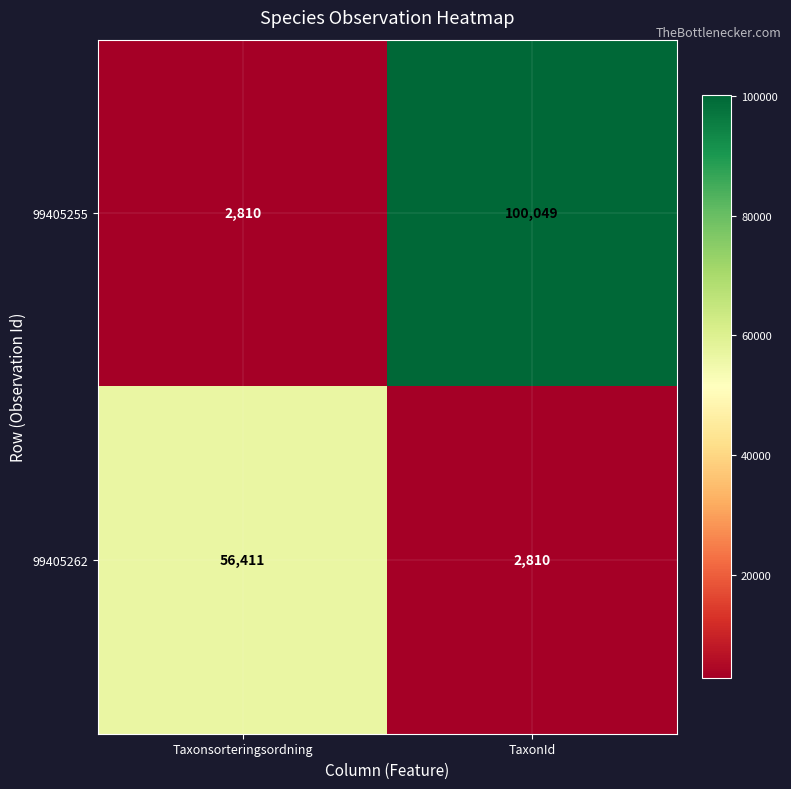

How many series are shown in this chart?

2